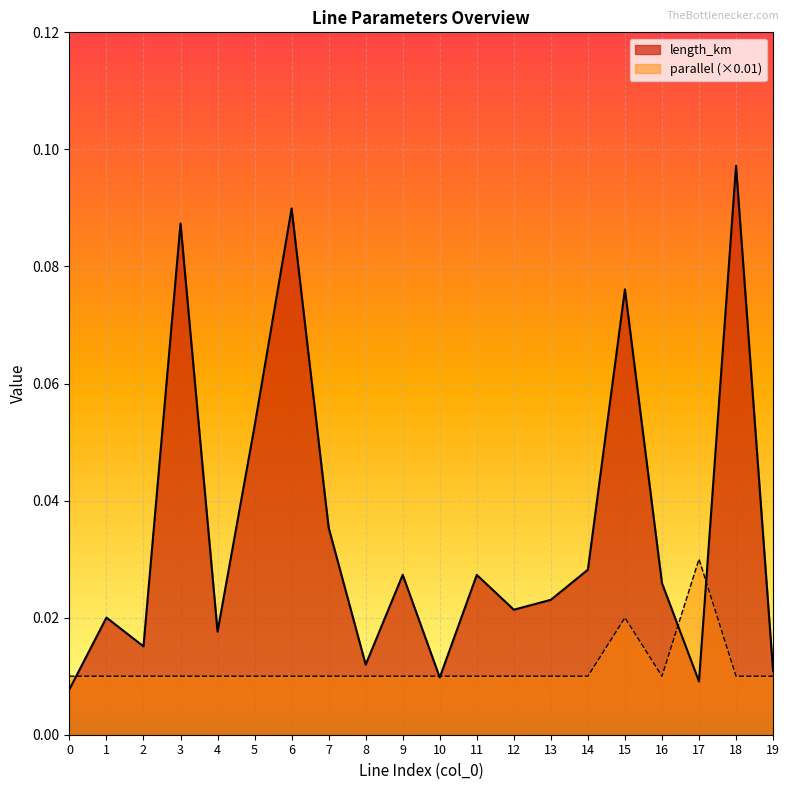

Reading left to right, transcribe all the data shown in this chart.

length_km: 0=0.0	1=0.0	2=0.0	3=0.1	4=0.0	5=0.1	6=0.1	7=0.0	8=0.0	9=0.0	10=0.0	11=0.0	12=0.0	13=0.0	14=0.0	15=0.1	16=0.0	17=0.0	18=0.1	19=0.0
parallel: 0=0.0	1=0.0	2=0.0	3=0.0	4=0.0	5=0.0	6=0.0	7=0.0	8=0.0	9=0.0	10=0.0	11=0.0	12=0.0	13=0.0	14=0.0	15=0.0	16=0.0	17=0.0	18=0.0	19=0.0